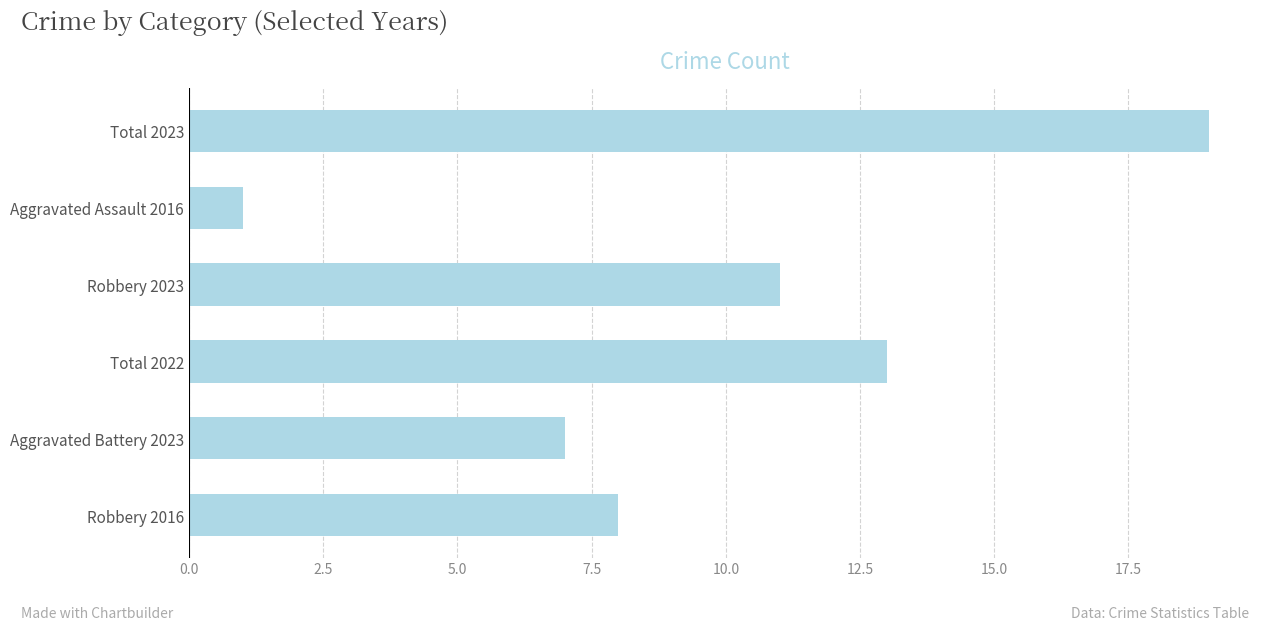

Reading top to bottom, list all the values displayed in this chart.

Total 2023=19	Aggravated Assault 2016=1	Robbery 2023=11	Total 2022=13	Aggravated Battery 2023=7	Robbery 2016=8